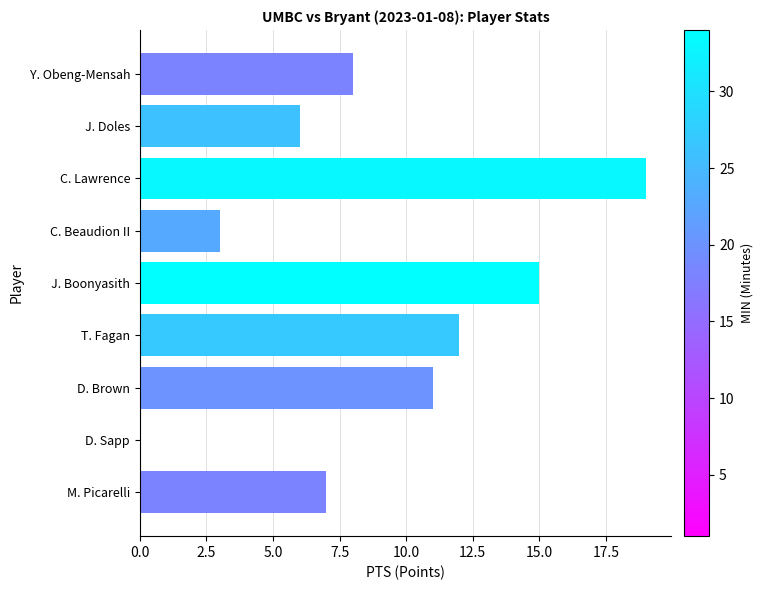

What is the approximate value at C. Lawrence, to the nearest 5?

20